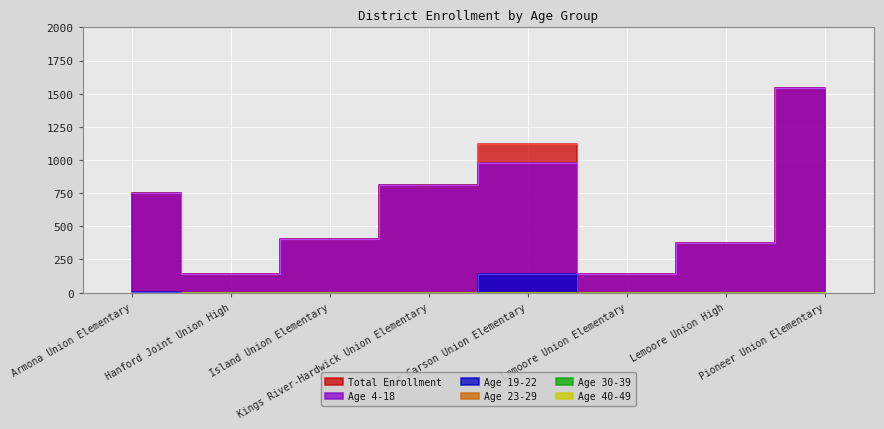

What is the label of the 6th point from the right?

Island Union Elementary